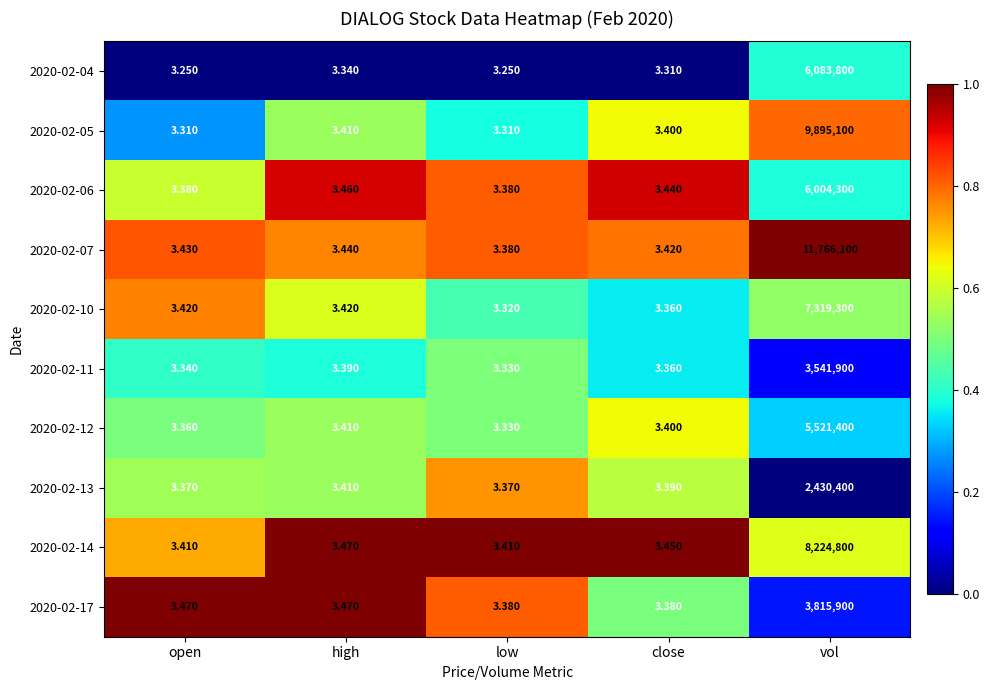

At which label is 2020-02-13 closest to 1215201?

high